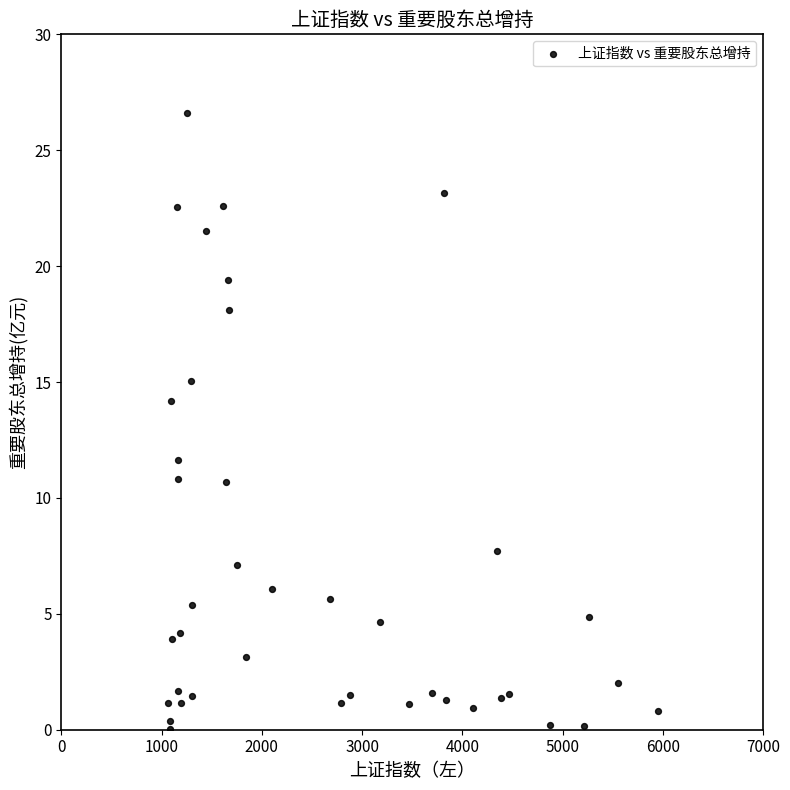

What is the range of X values (max minus min)?

4894.0